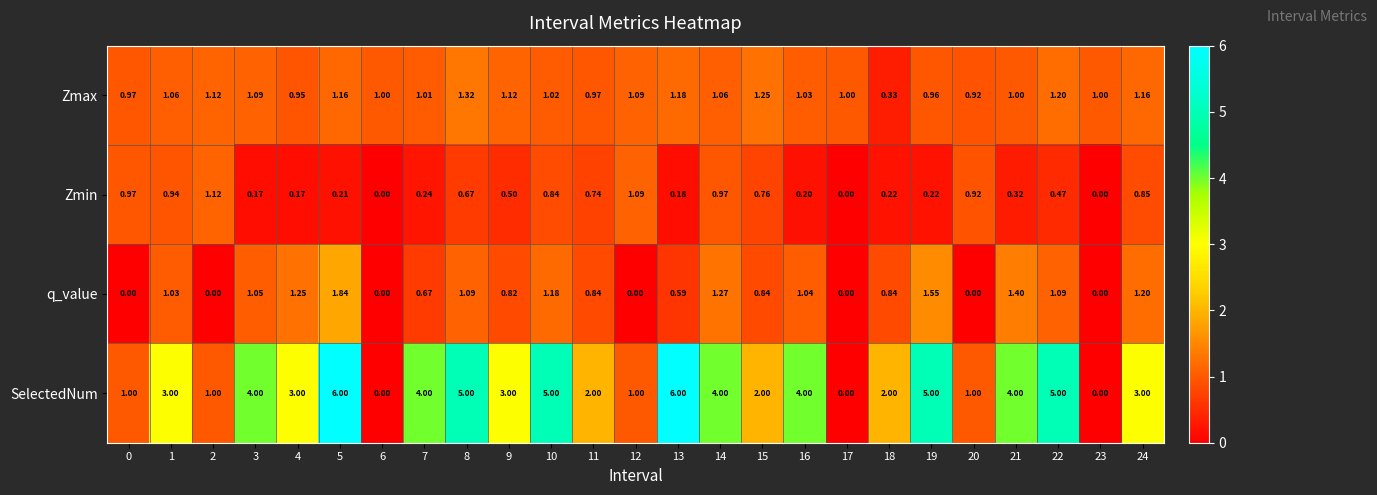

Which series has the largest range (max minus min)?

SelectedNum